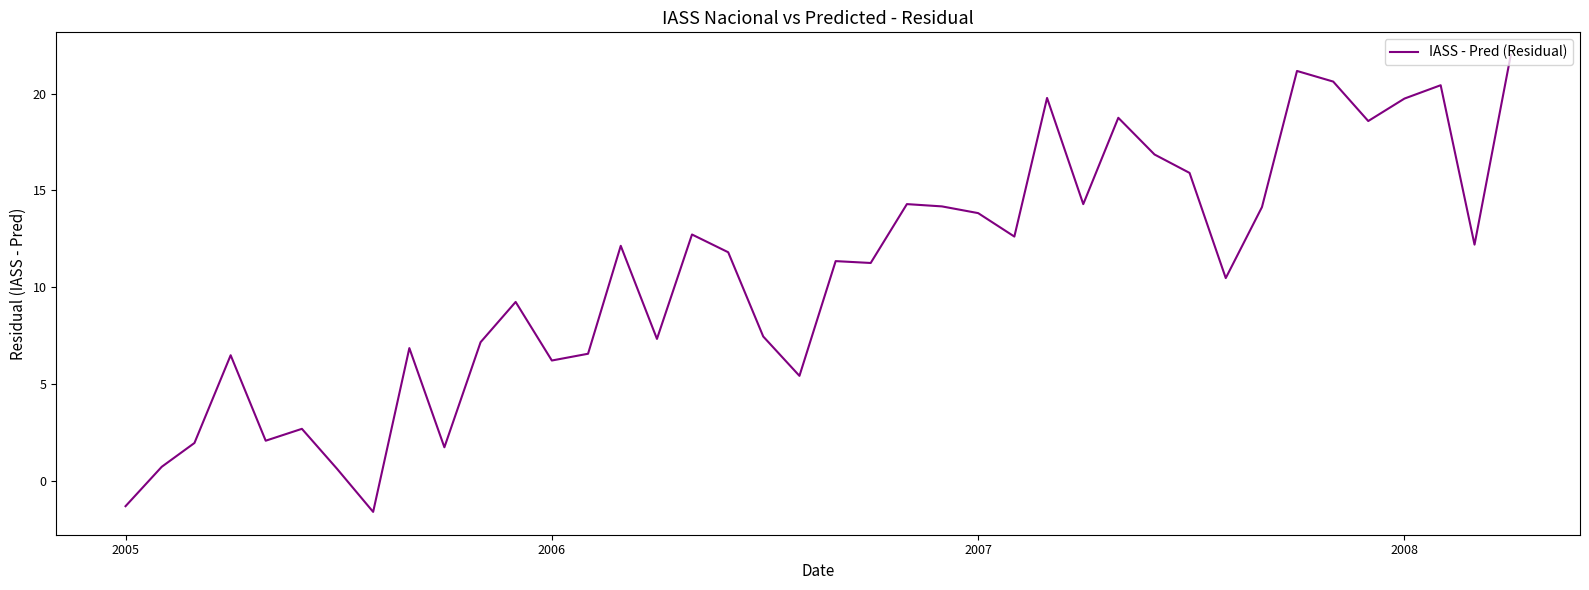

What is the difference between the maximum and minimum values?

23.6